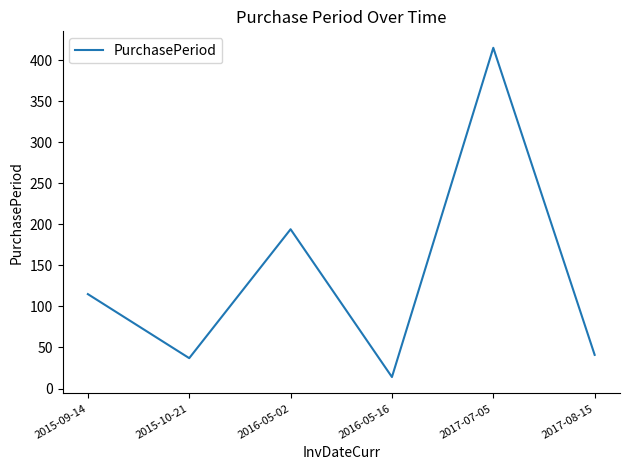

List the labels in order of value, largest first.

2017-07-05, 2016-05-02, 2015-09-14, 2017-08-15, 2015-10-21, 2016-05-16